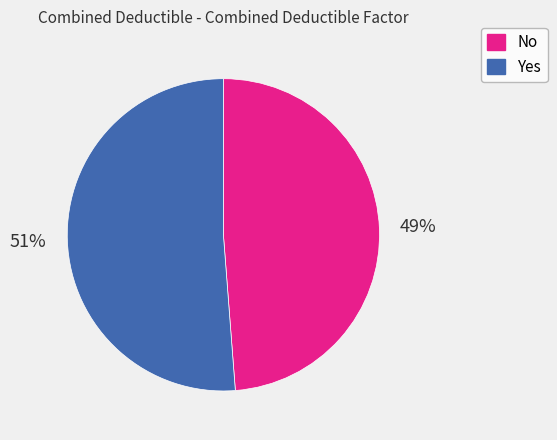

The Yes slice represents 51% of the pie. True or false?

True